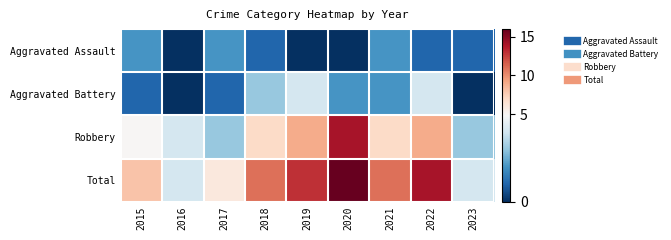

What is the difference between the highest and lowest values at 2022?

13